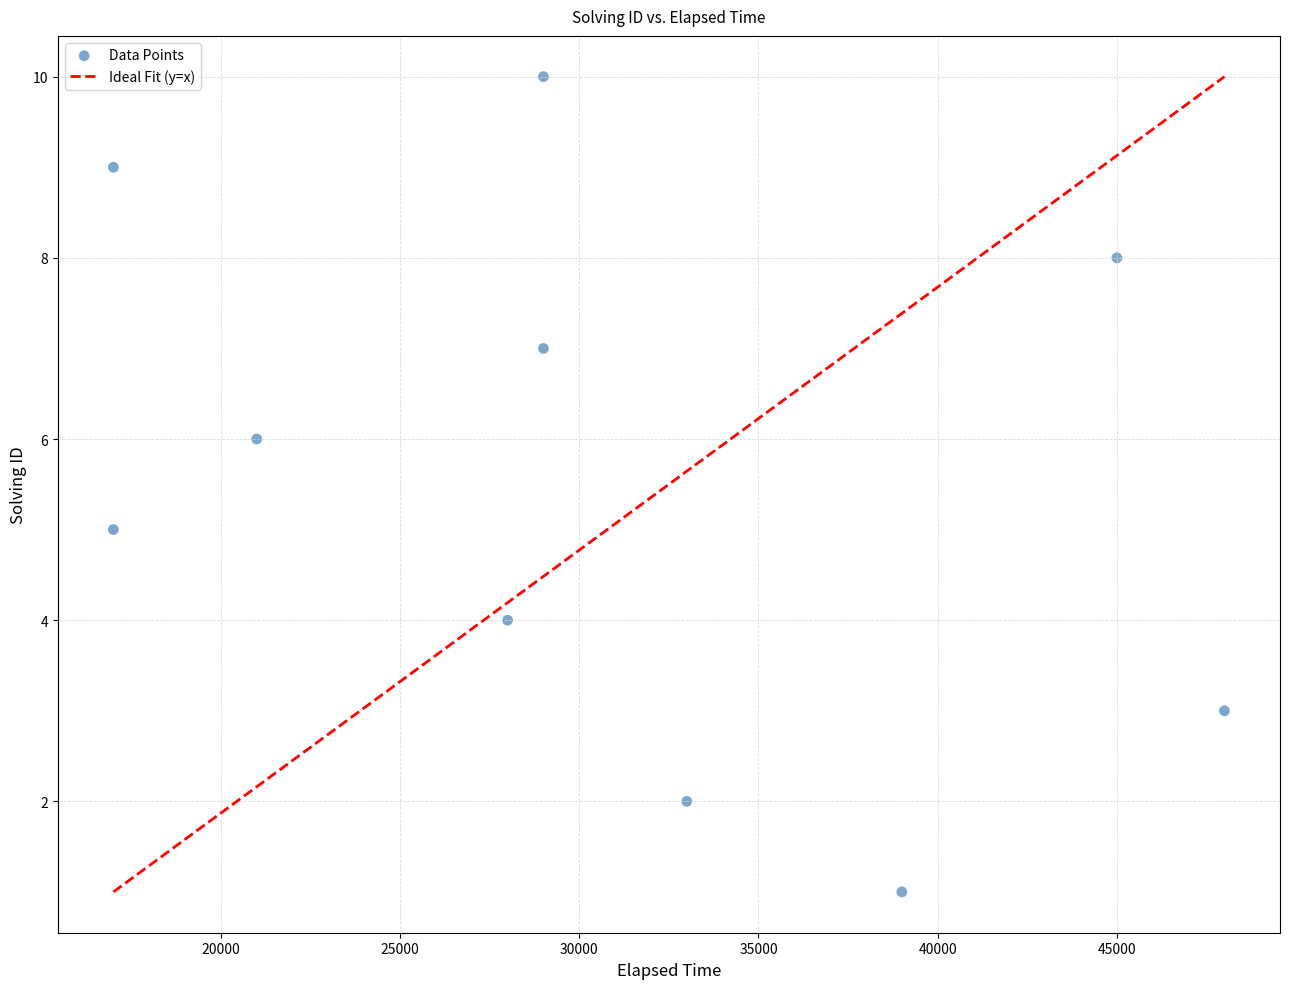

What is the range of Y values (max minus min)?

9